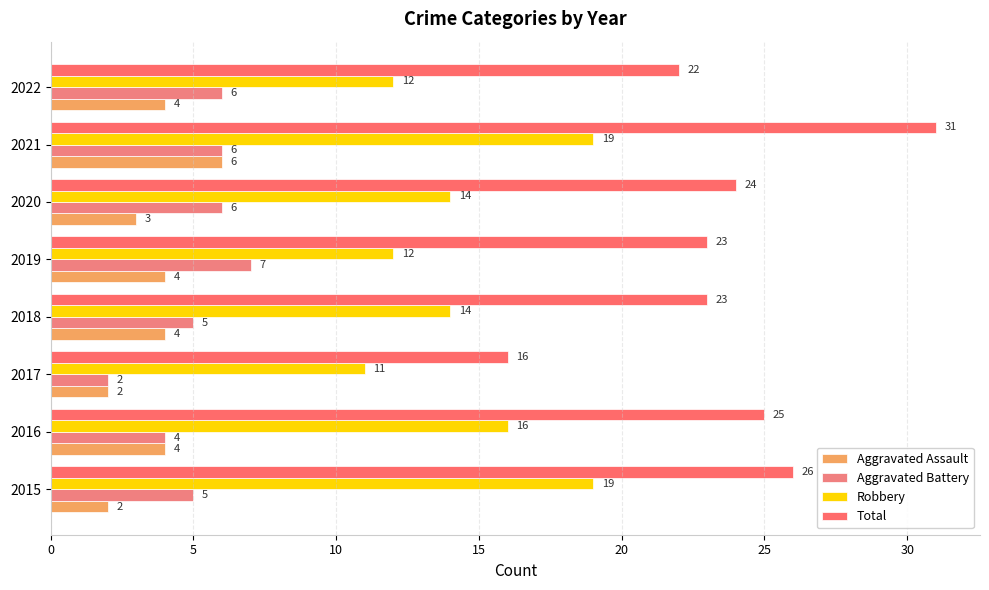

Which category has the lowest value in the Aggravated Battery series?

2017